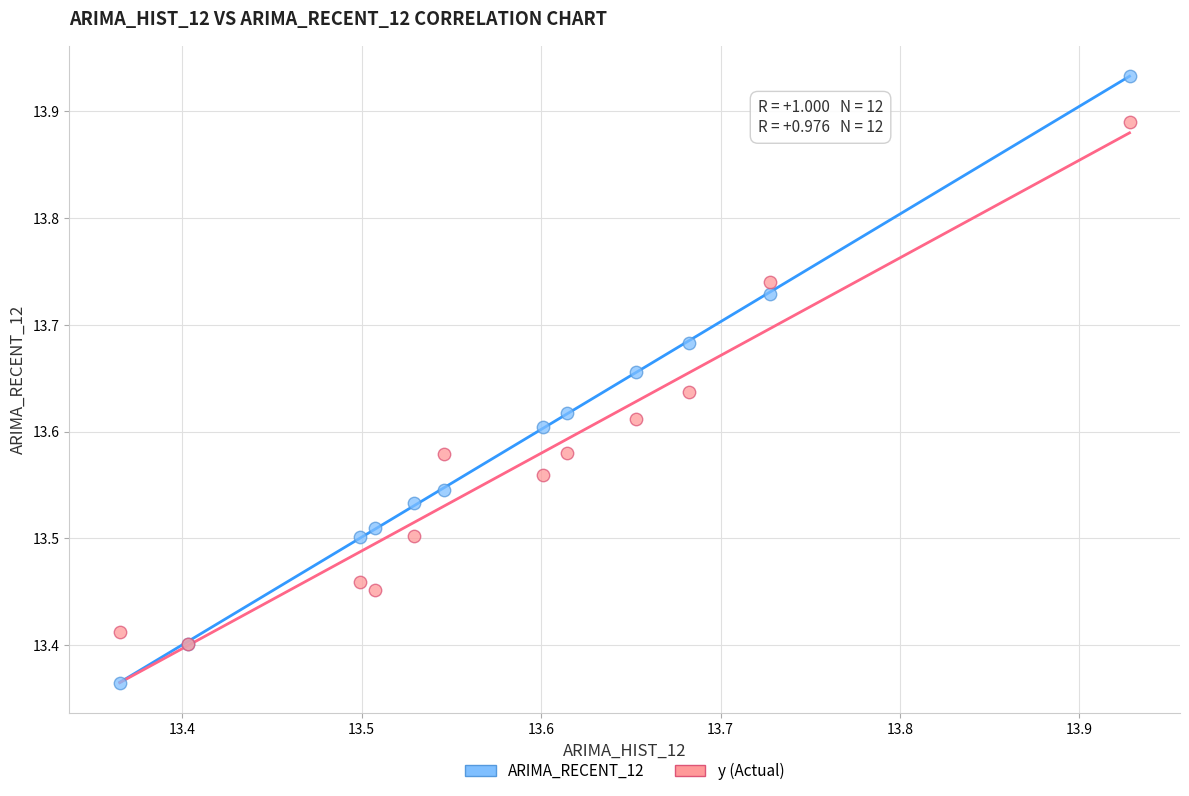

Which series contains the highest Y value?

ARIMA_RECENT_12